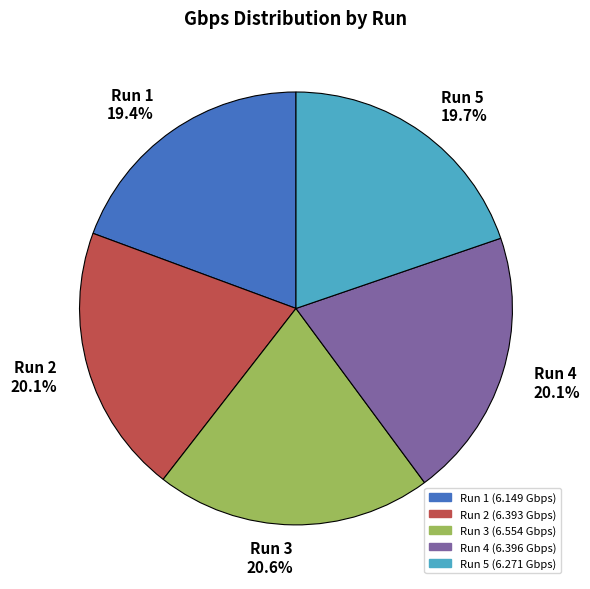

What is the ratio of the value at Run 1 19.4% to the value at Run 5 19.7%?

1.0